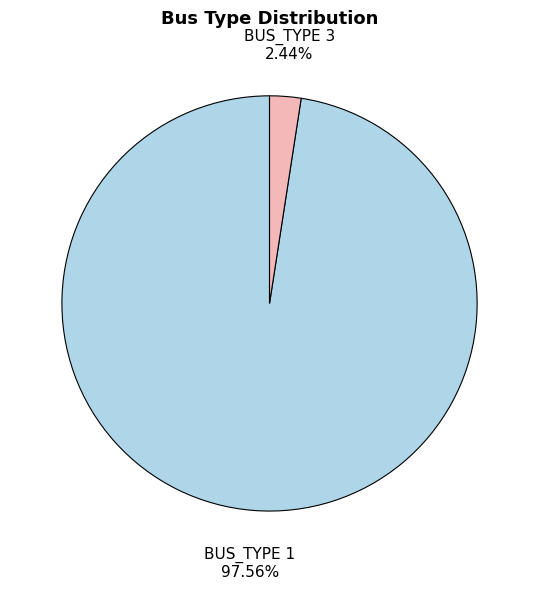

To the nearest percent, what percentage of the pie is BUS_TYPE 1?

98%